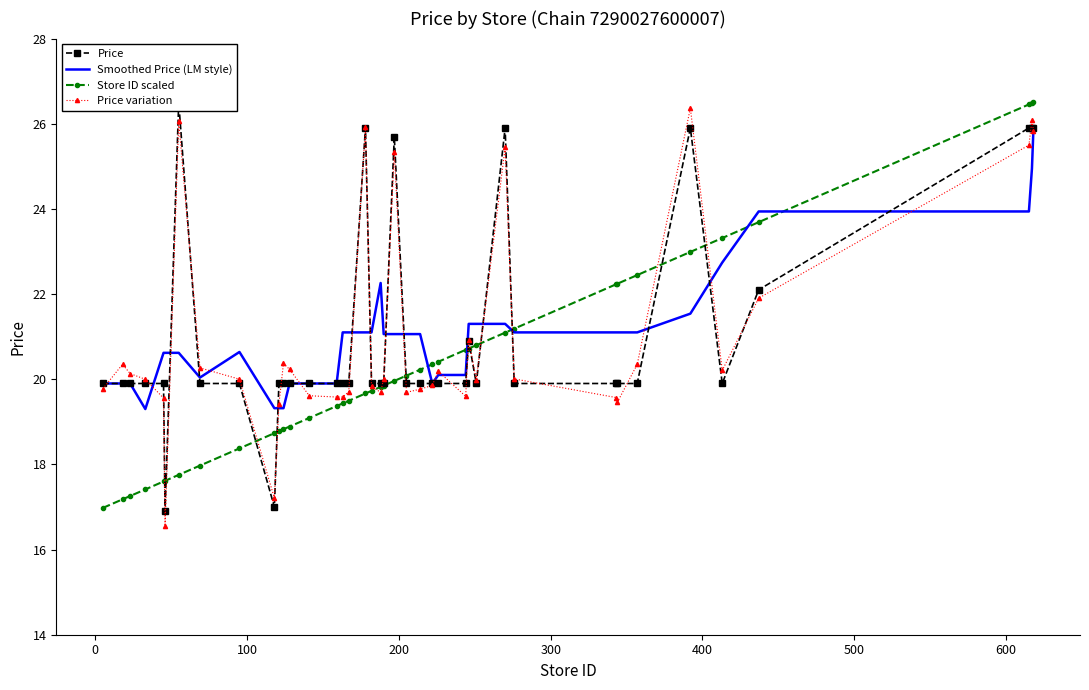

What is the value of the Smoothed Price (LM style) point at the 24th from the left?

21.1